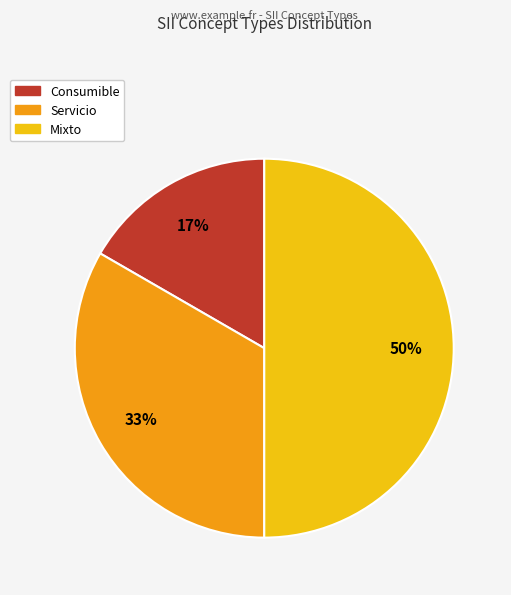

Count the number of slices in the pie.

3